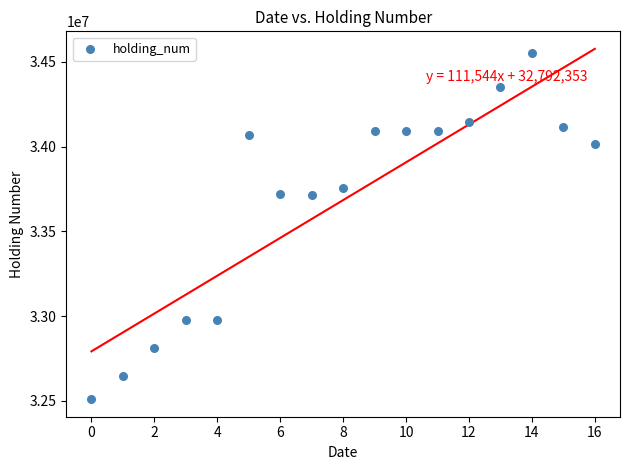

What is the range of Y values (max minus min)?

2044000